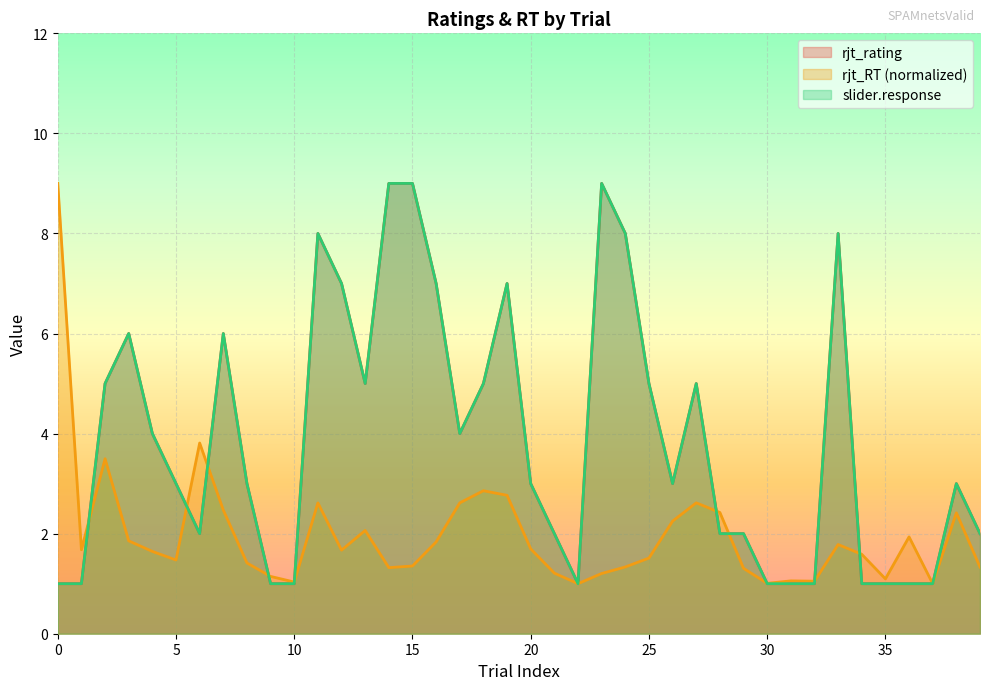

Does the chart display data point markers on the line(s)?

No